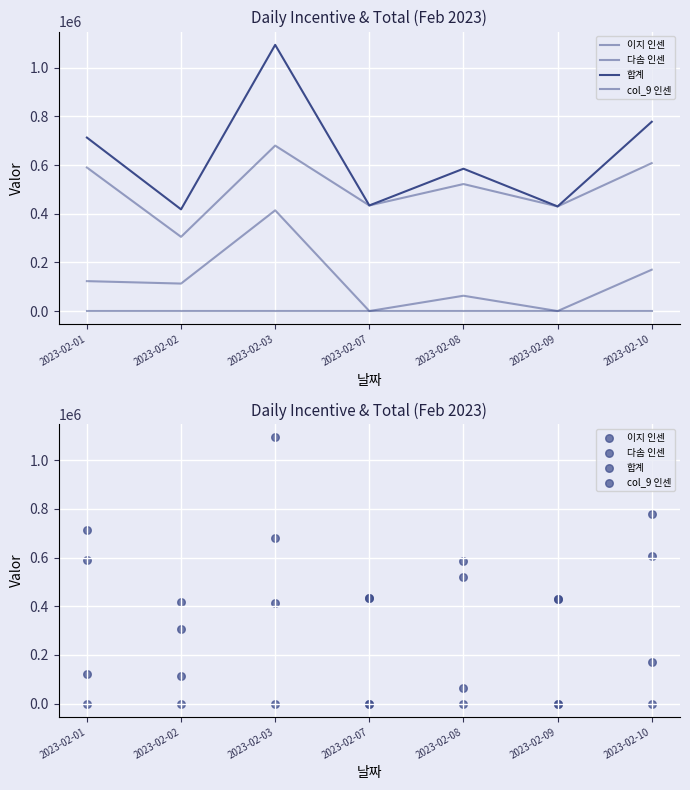

Which series reaches the maximum Y coordinate?

합계